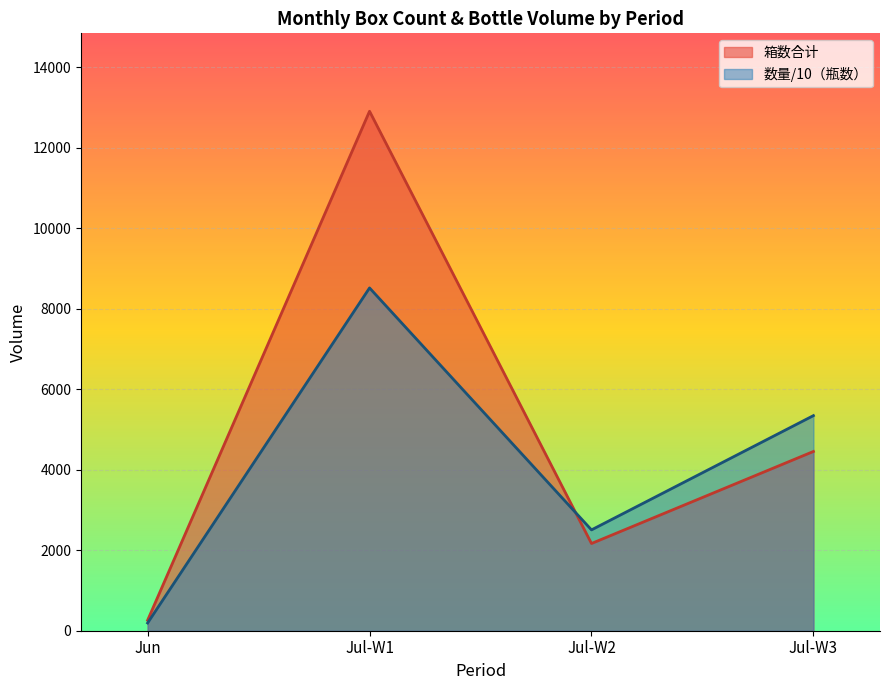

Between Jul-W1 and Jul-W3, which series saw the biggest shift?

箱数合计